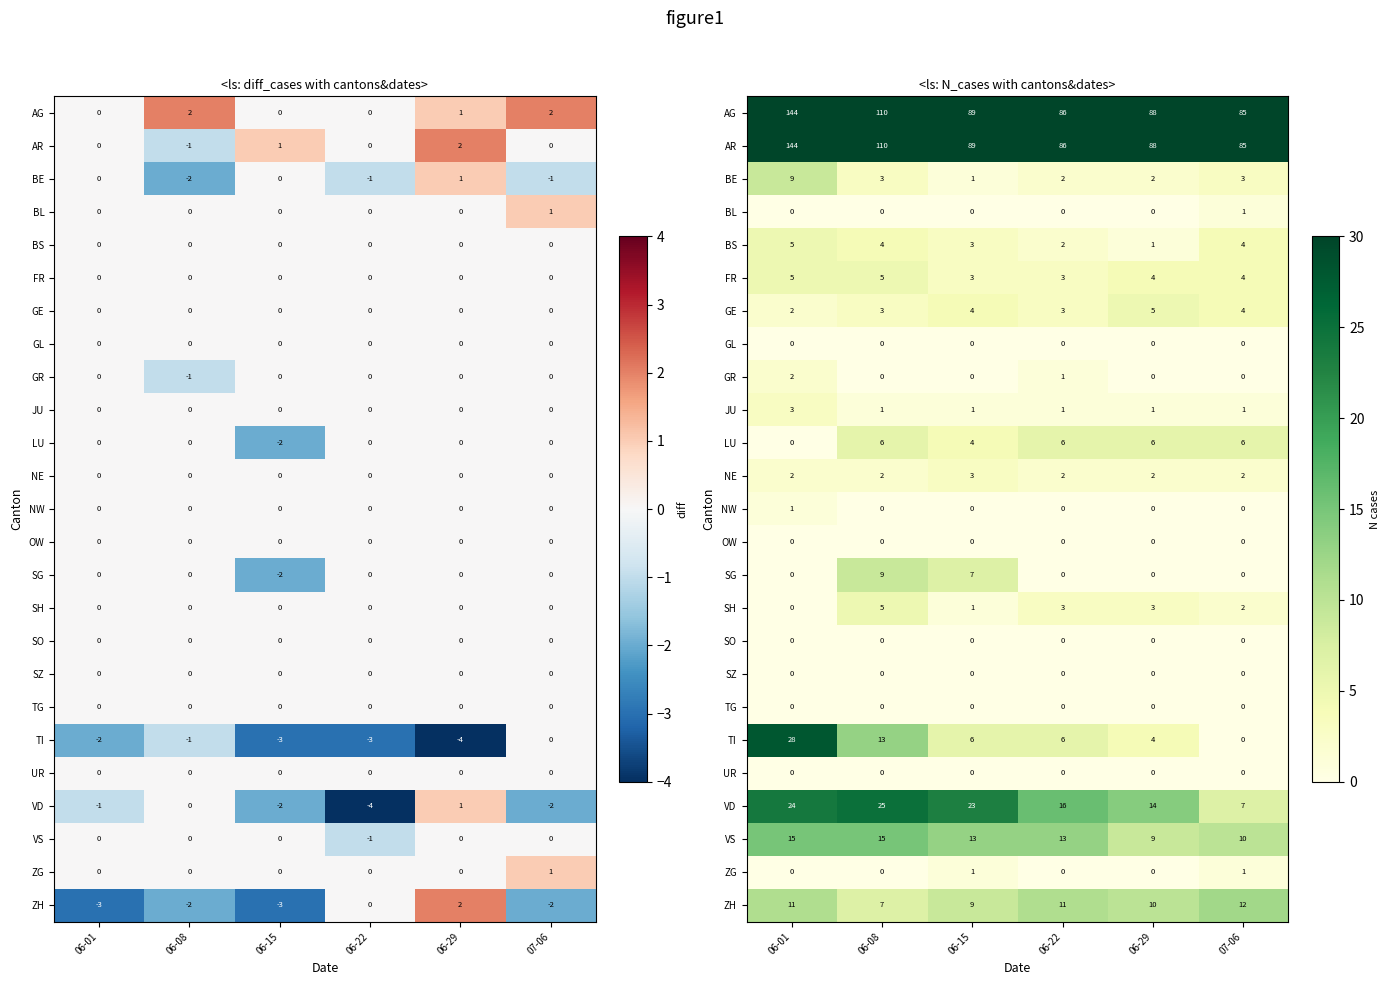

At how many categories does at least one series exceed 133?

1